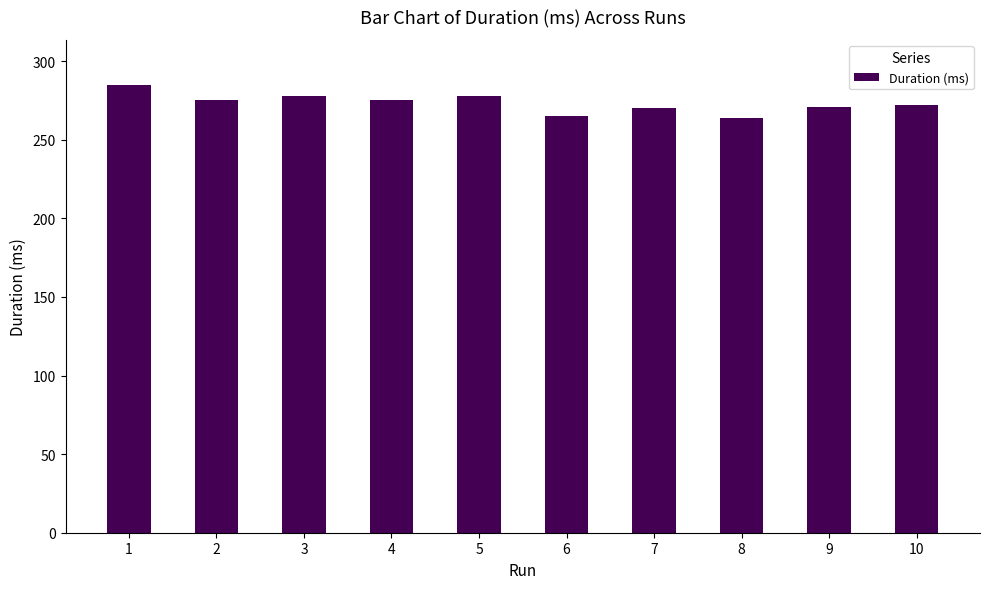

What is the sum of all values?

2733